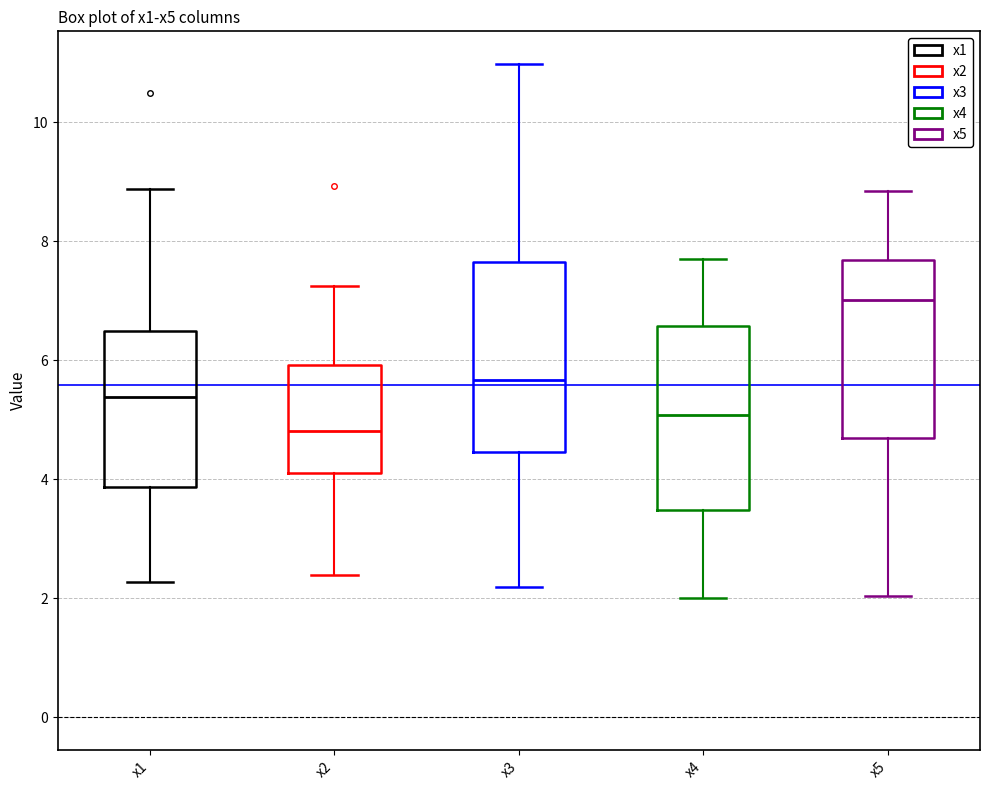

Which box's median line is the highest?

x5